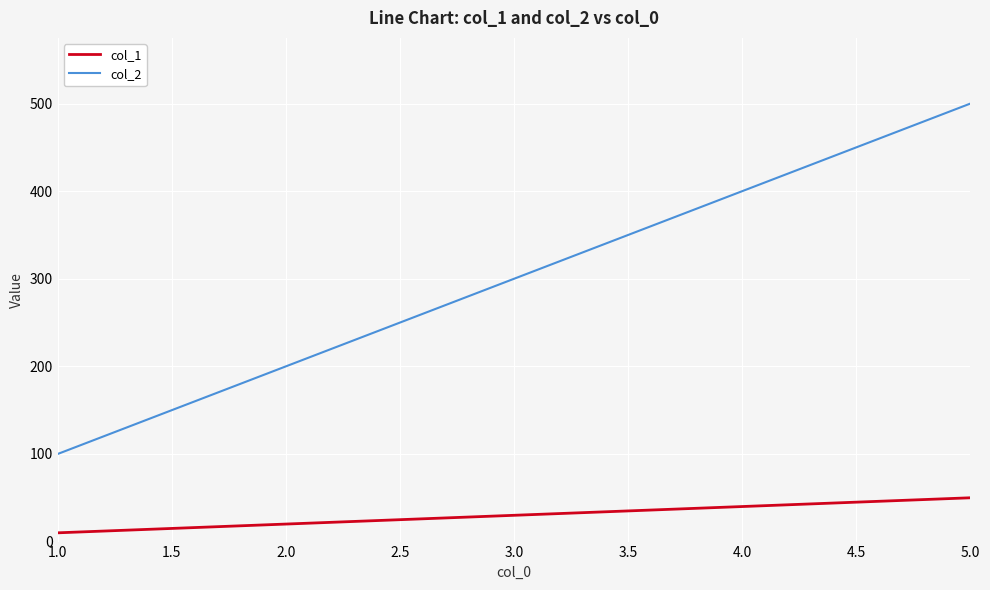

What is the highest value of the col_2 series?

500